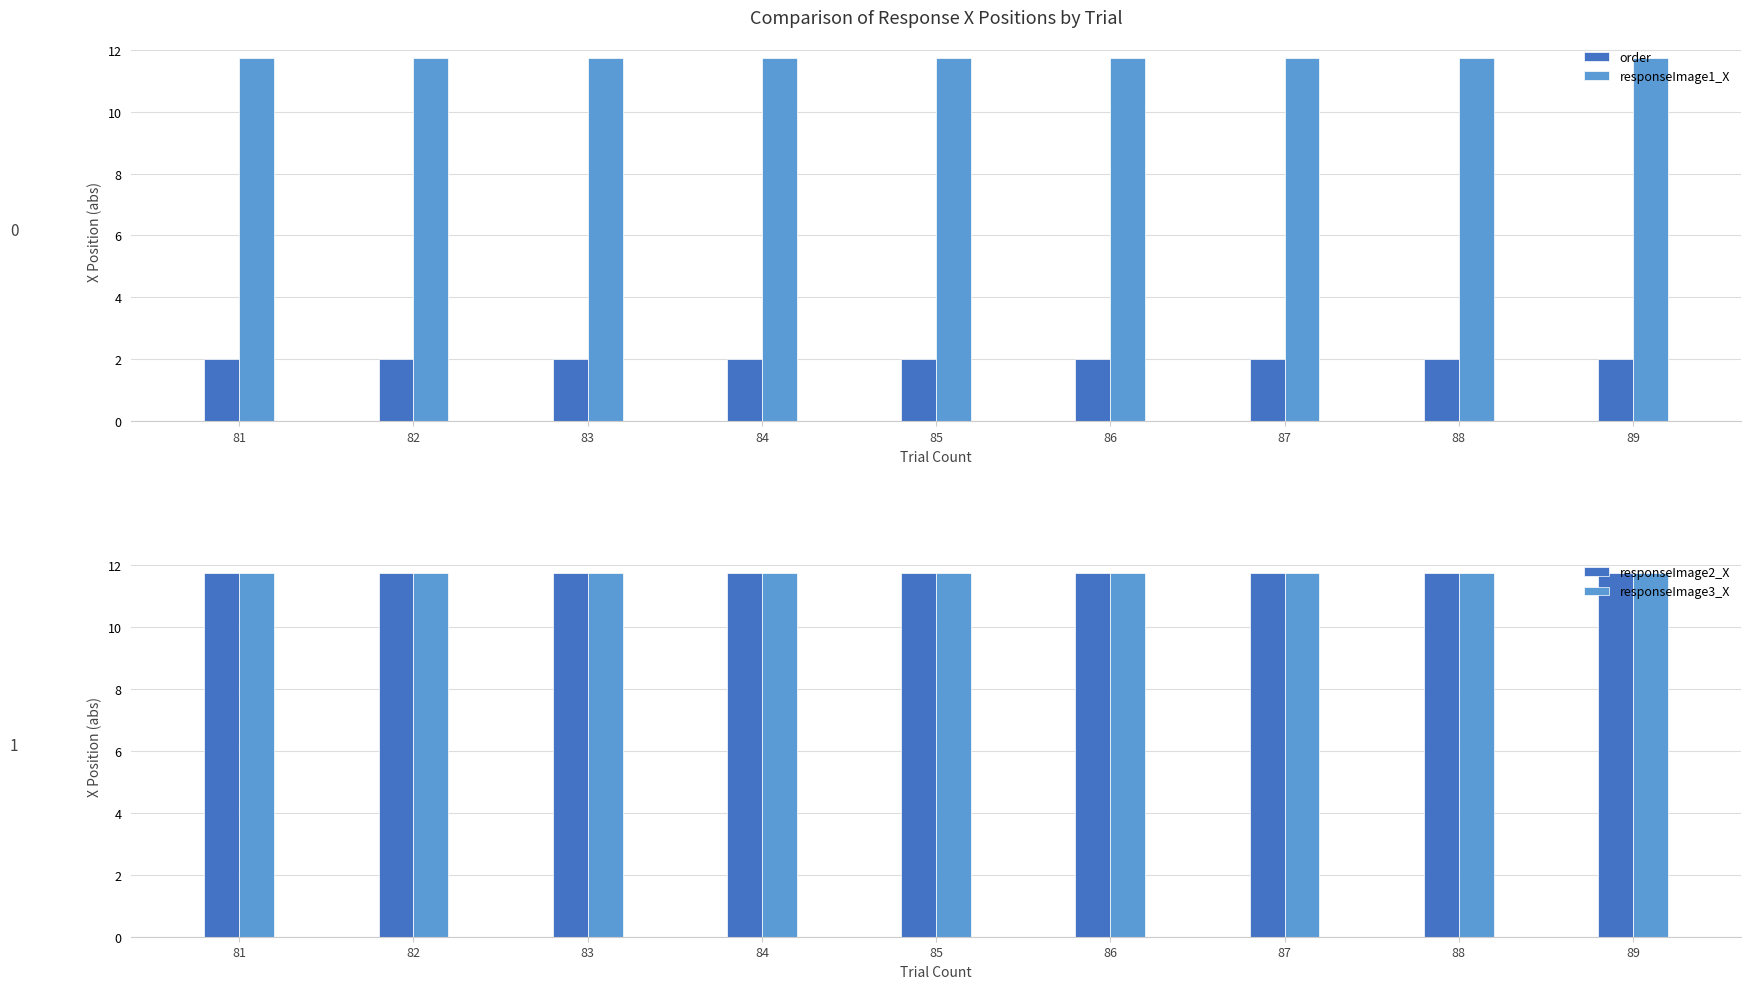

Between 81 and 88, which is larger?

81